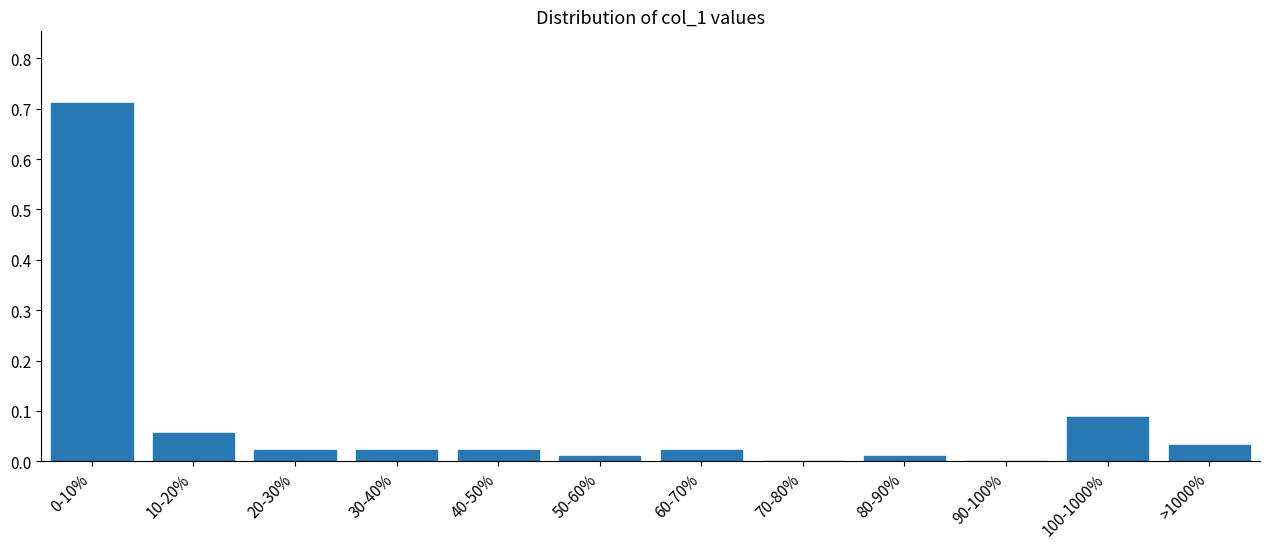

True or false: the data shows 0.0 at 60-70%.

True